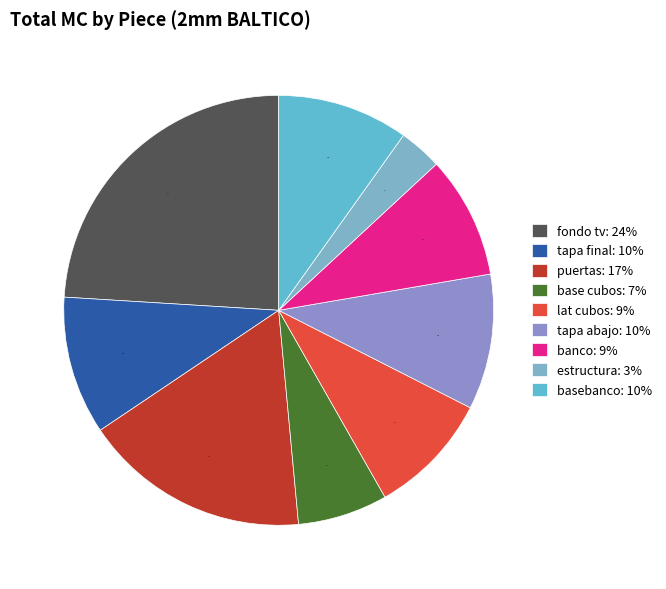

To the nearest percent, what is the average slice percentage?

11%